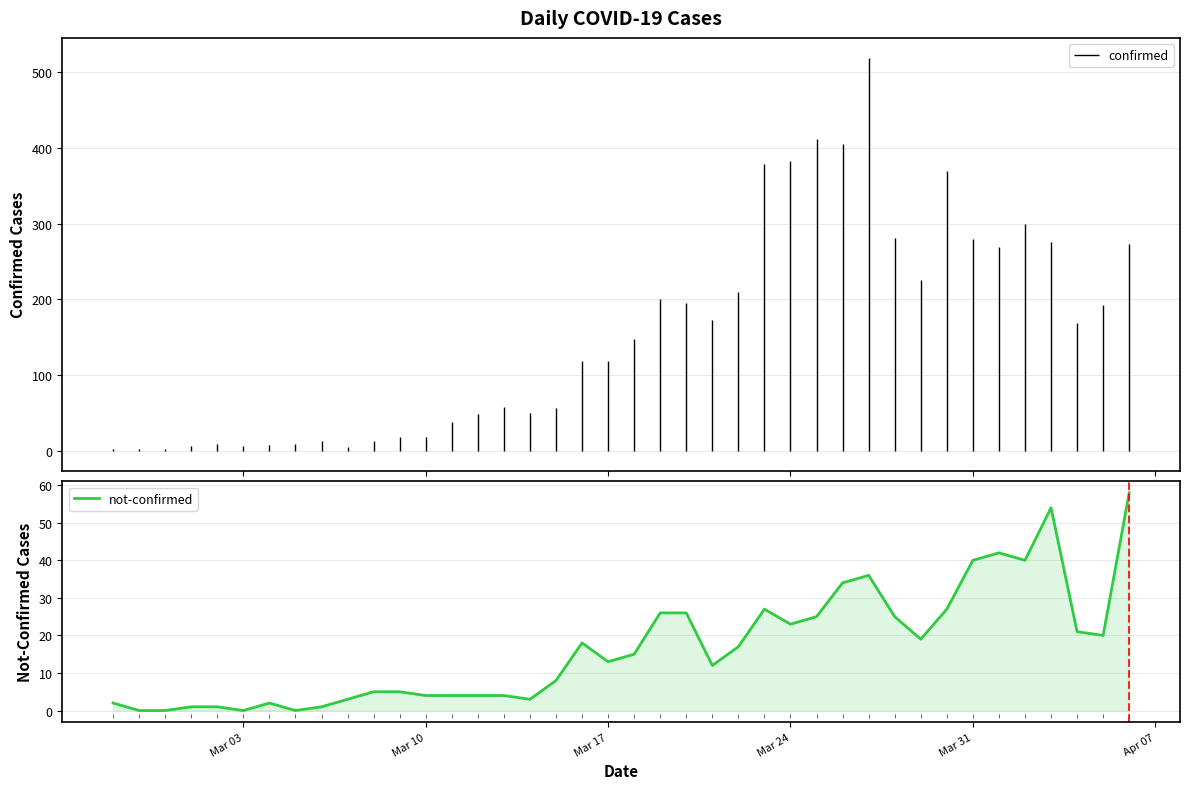

Is it true that not-confirmed equals 23 at Mar 24?

True